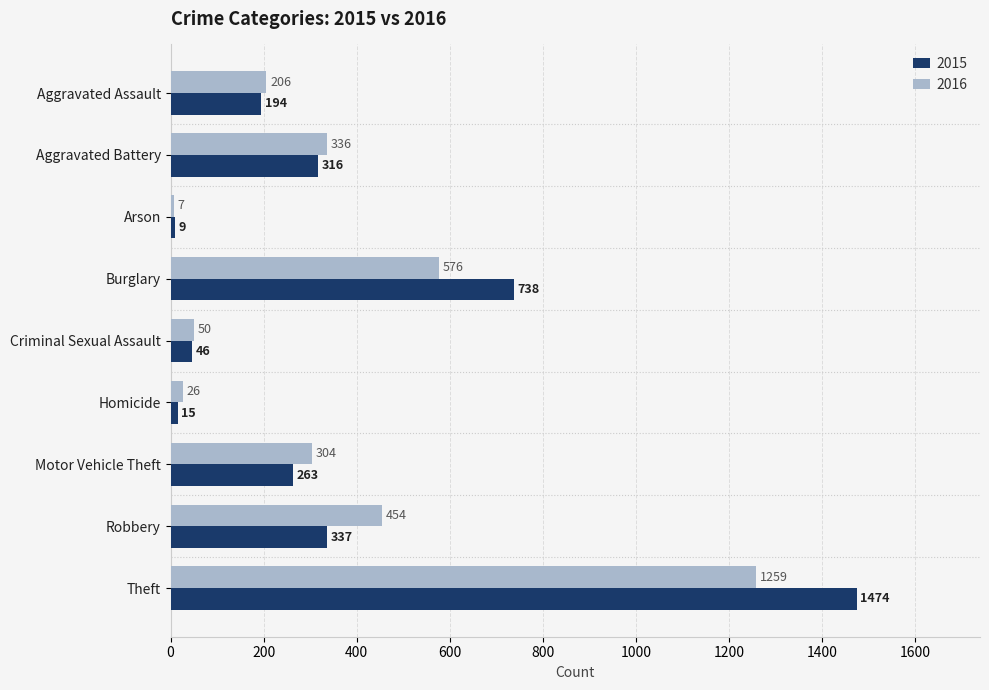

Read the 2015 value at Aggravated Battery, to the nearest 100.

300